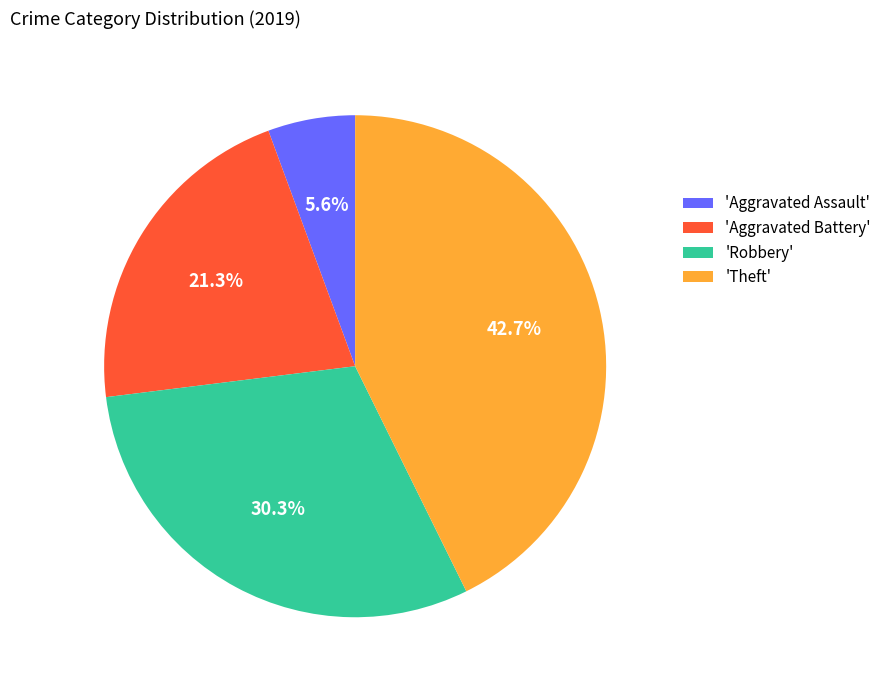

What is the smallest slice in the pie chart?

'Aggravated Assault'